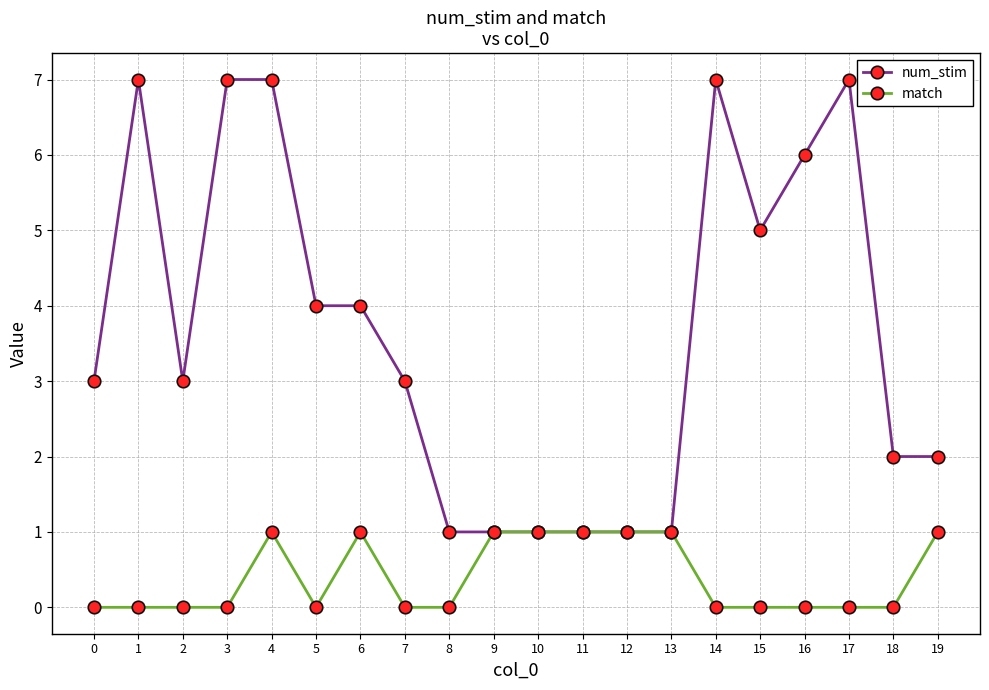

Reading left to right, transcribe all the data shown in this chart.

num_stim: 0=3	1=7	2=3	3=7	4=7	5=4	6=4	7=3	8=1	9=1	10=1	11=1	12=1	13=1	14=7	15=5	16=6	17=7	18=2	19=2
match: 0=0	1=0	2=0	3=0	4=1	5=0	6=1	7=0	8=0	9=1	10=1	11=1	12=1	13=1	14=0	15=0	16=0	17=0	18=0	19=1